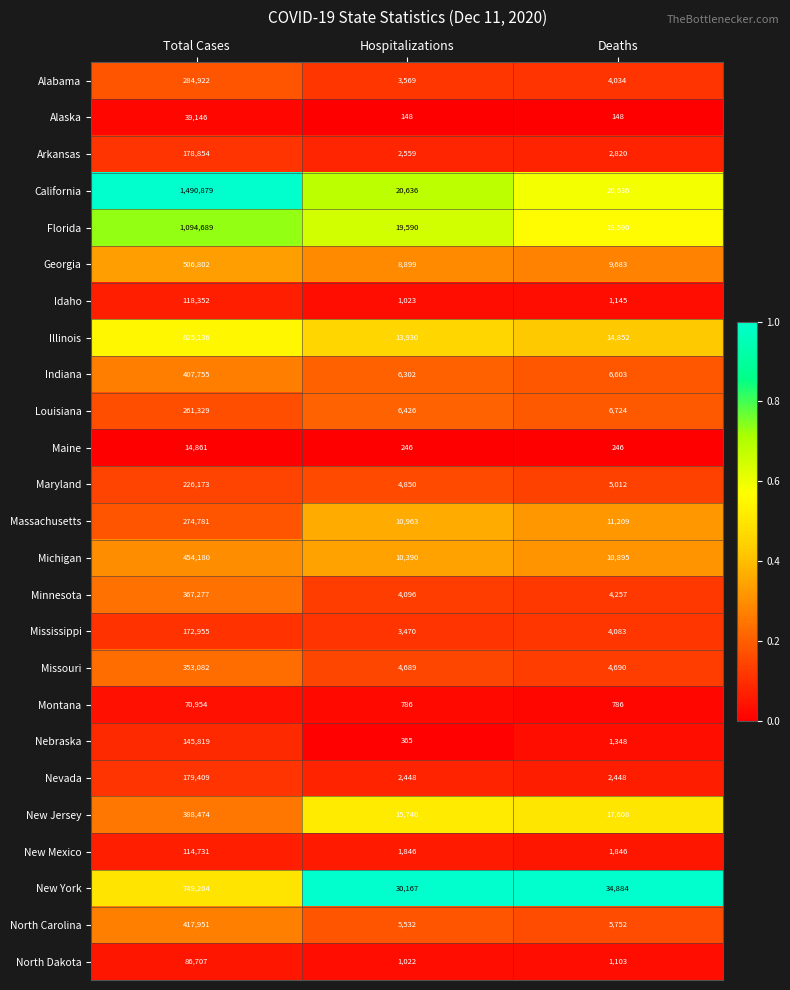

At Hospitalizations, list the series in order from largest to smallest.

New York, California, Florida, New Jersey, Illinois, Massachusetts, Michigan, Georgia, Louisiana, Indiana, North Carolina, Maryland, Missouri, Minnesota, Alabama, Mississippi, Arkansas, Nevada, New Mexico, Idaho, North Dakota, Montana, Nebraska, Maine, Alaska